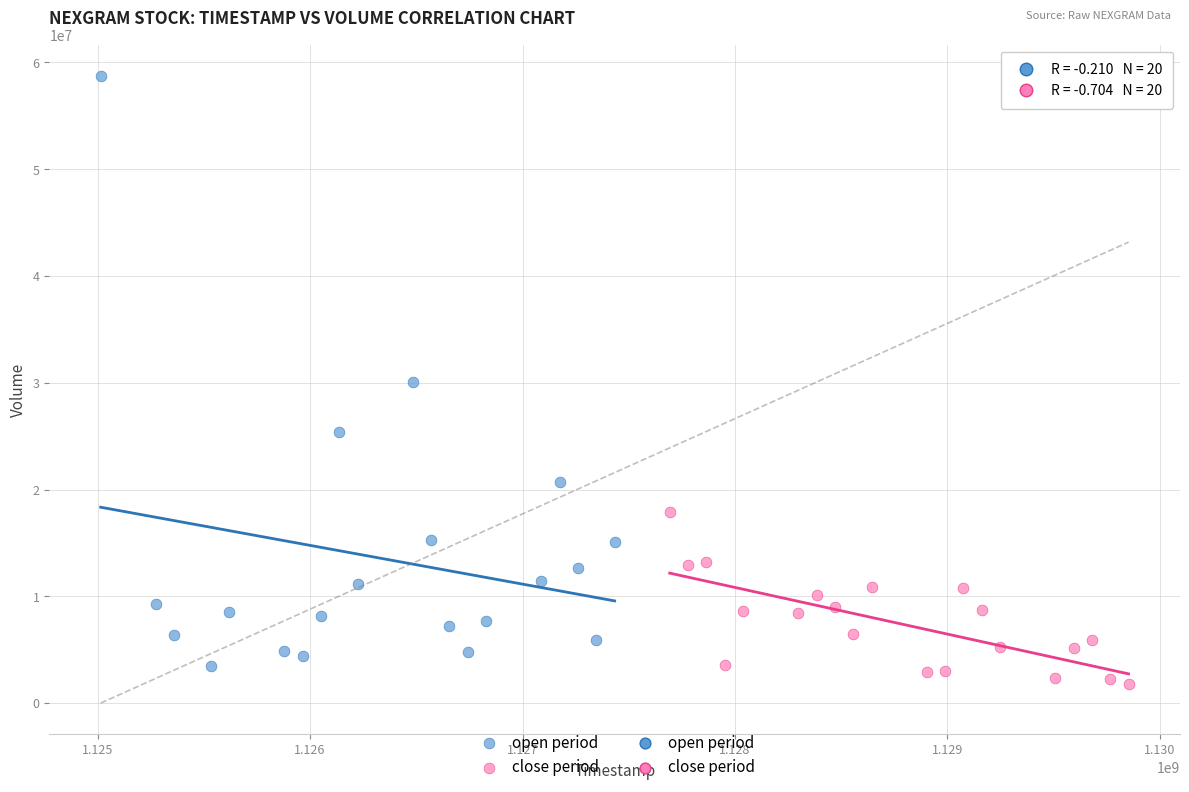

Which series has the widest spread of Y values?

open period